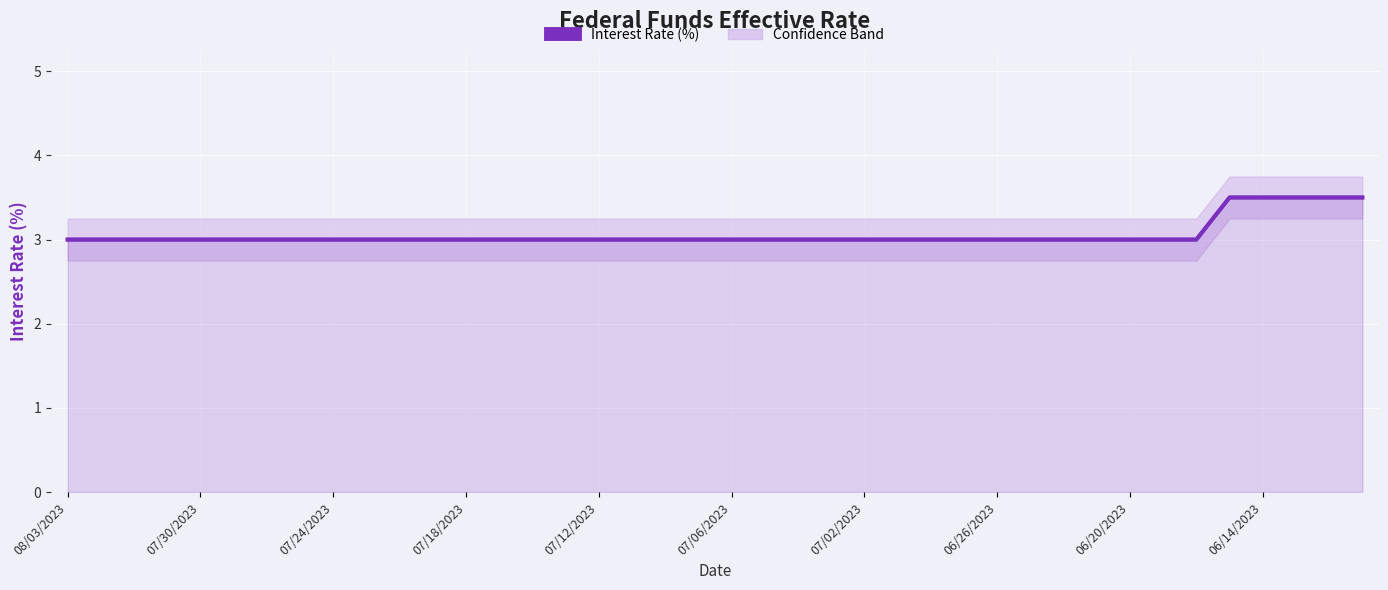

Which series has the widest spread of values?

list